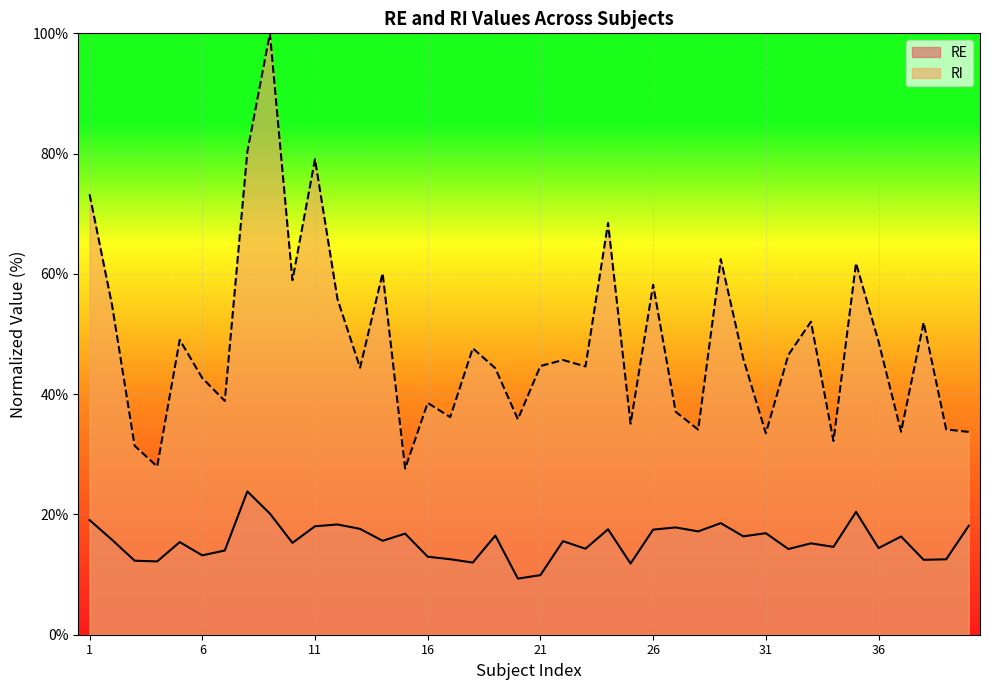

Count the number of data series in this chart.

2